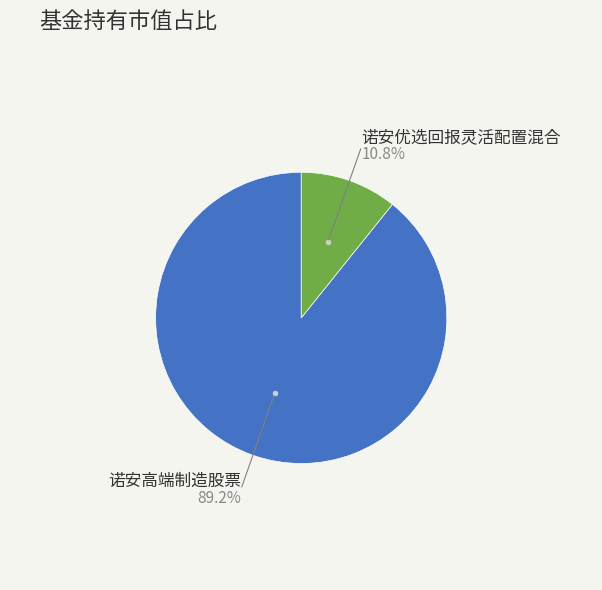

Count the number of slices in the pie.

2